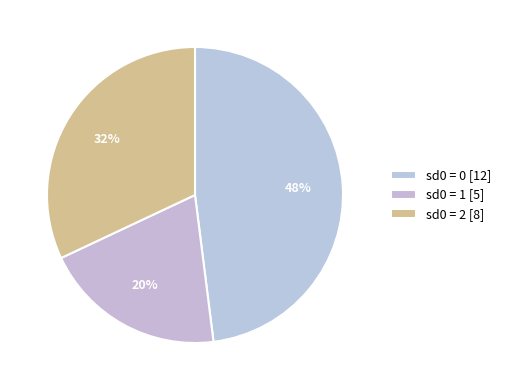

Does any single category account for the majority?

No